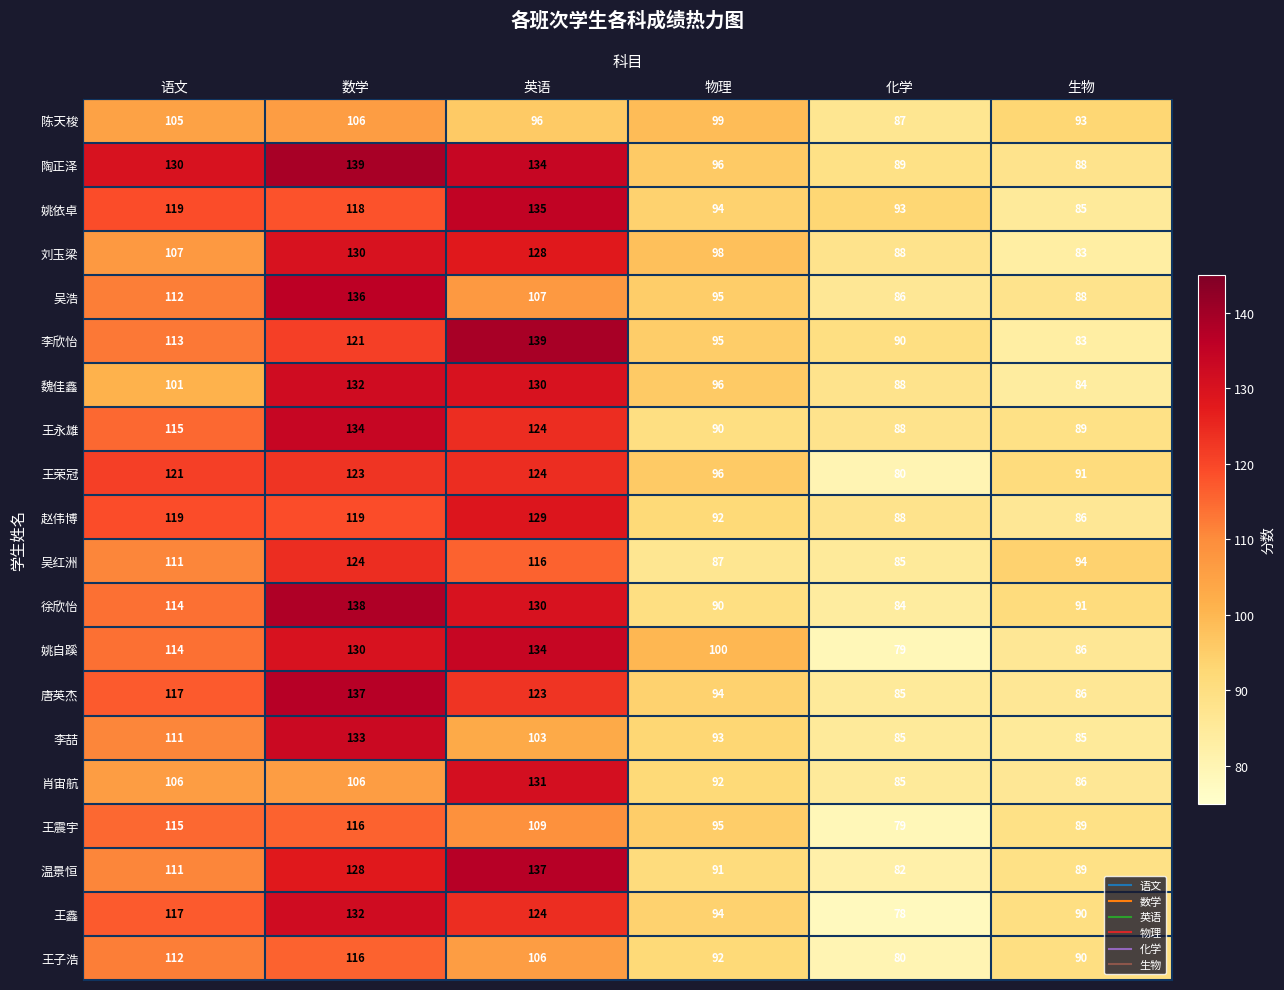

What is the difference between the highest and lowest values at 化学?

15